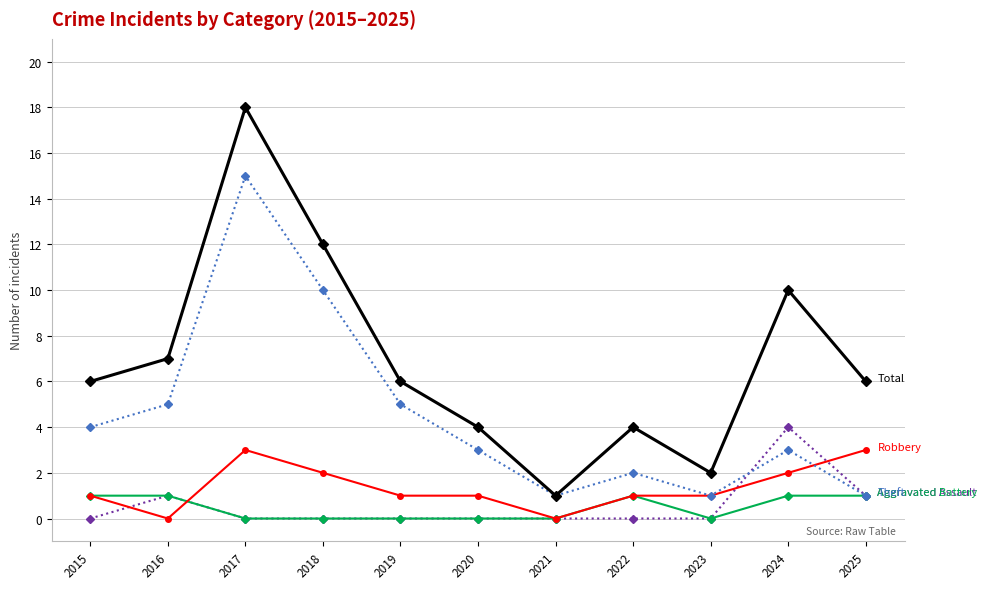

What is the spread (max minus min) of values at 2022?

4